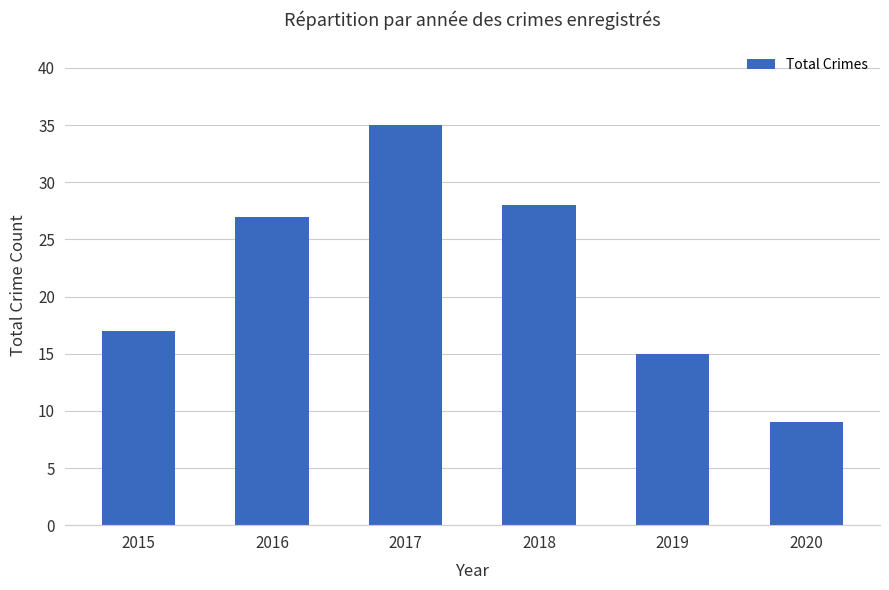

What is the change in value from 2015 to 2019?

-2